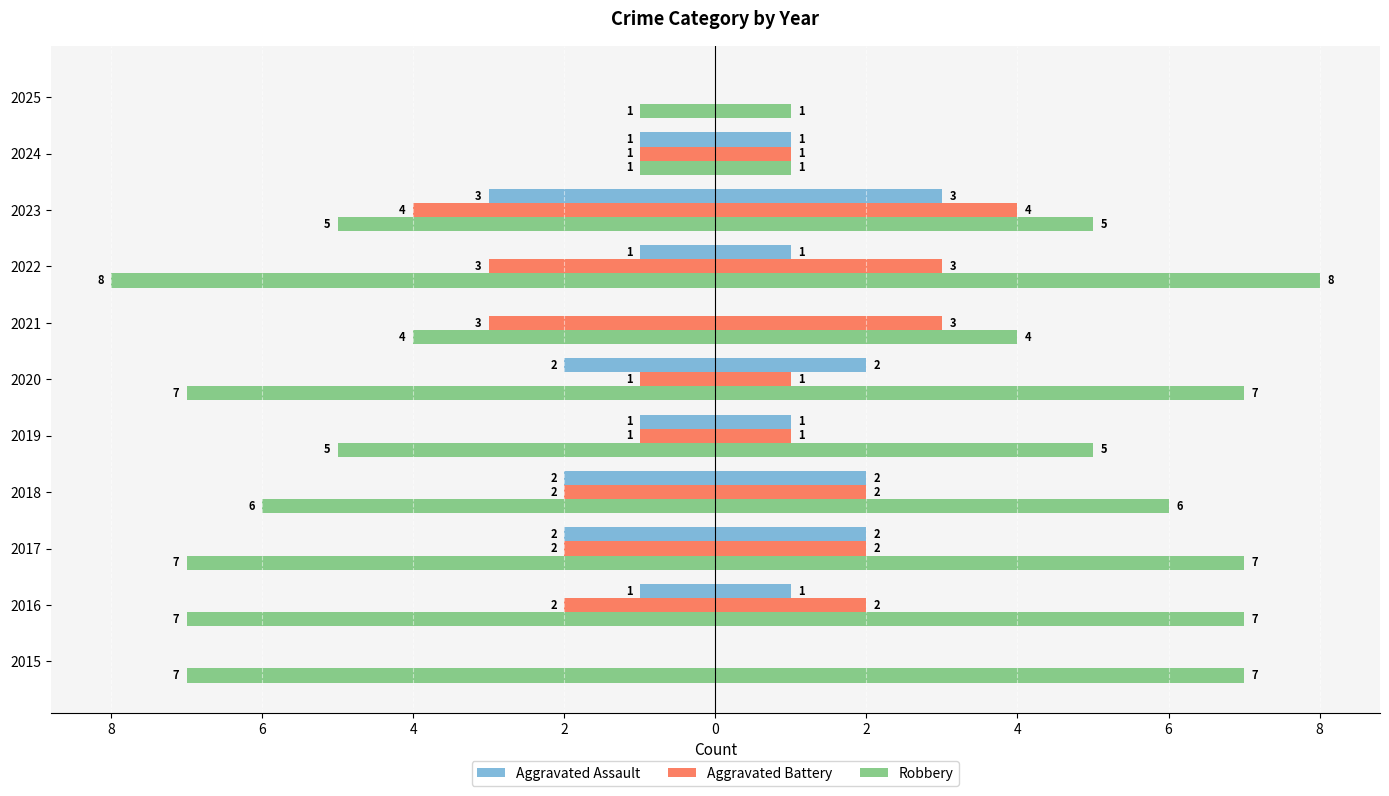

How many data points does each series have?

11